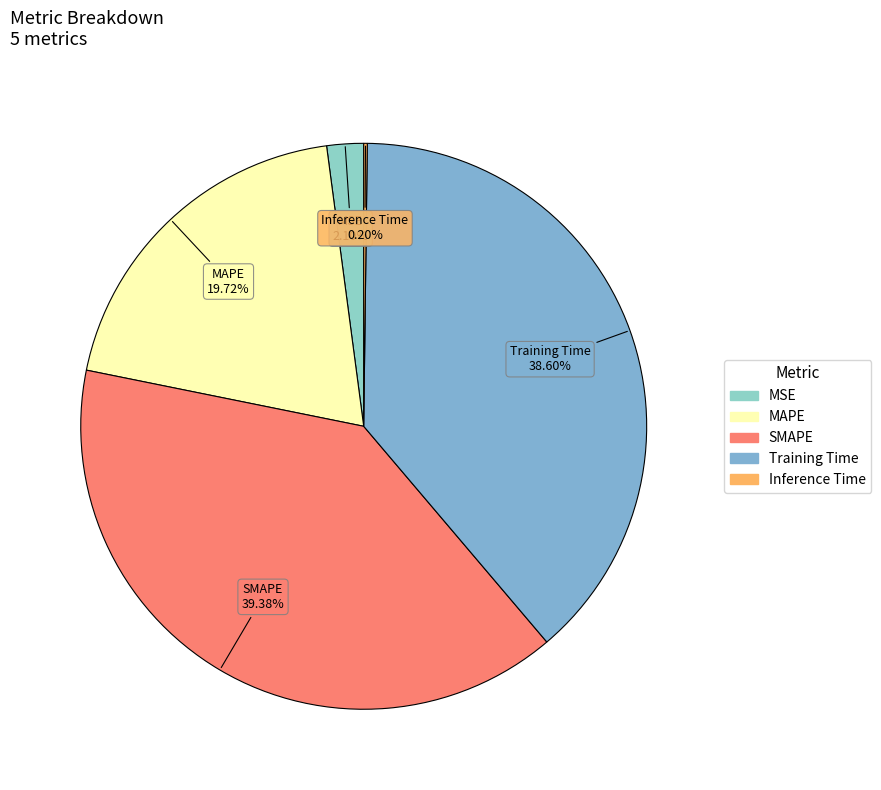

Which slice is the largest?

SMAPE